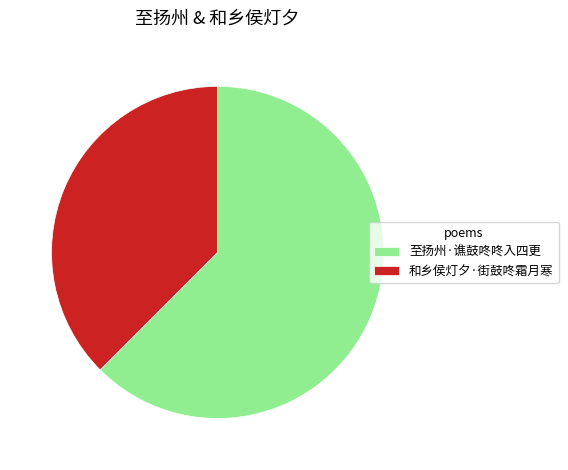

Is there any slice that represents more than half of the pie?

Yes